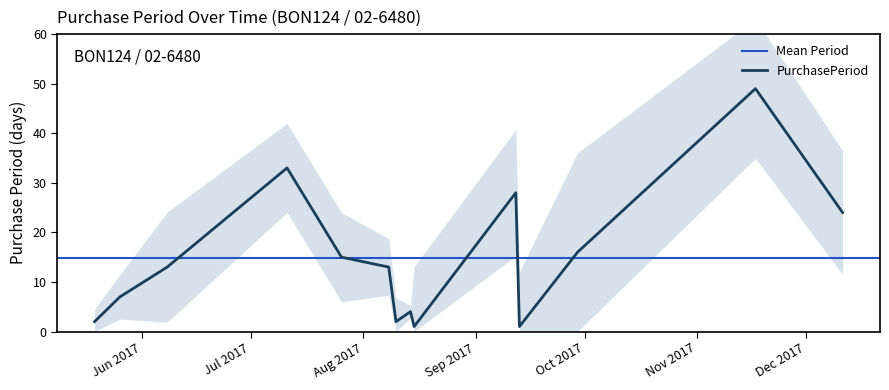

Approximately how many times larger is the value at 2017-12-11 compared to 2017-08-14?

6.0